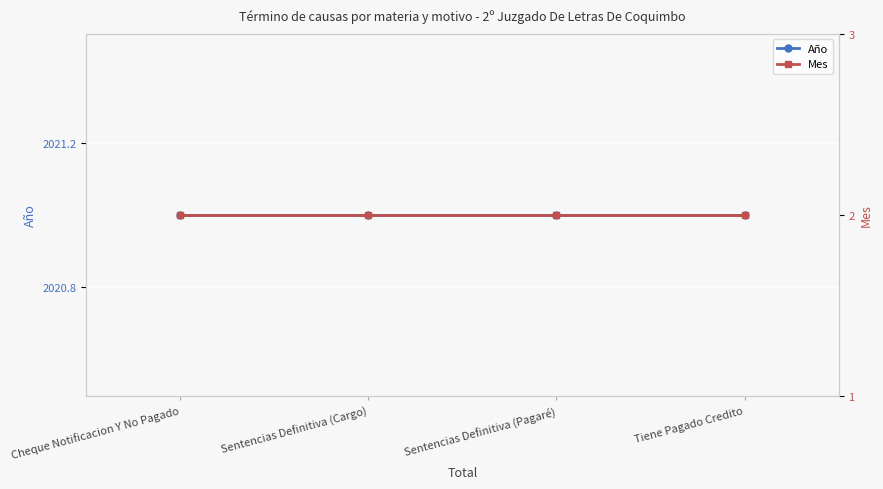

True or false: Mes has more than 0 points higher than both neighbors.

False